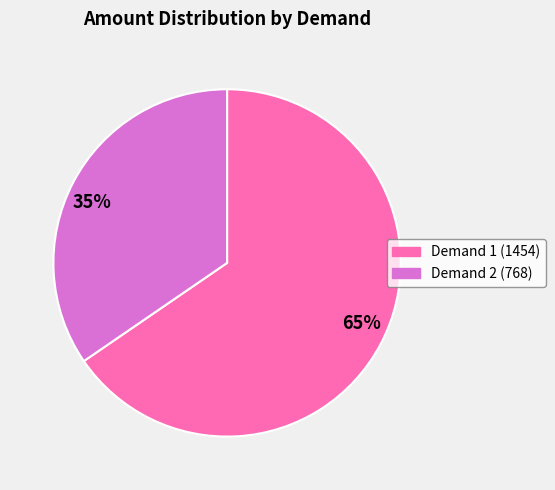

Which category has the biggest portion of the pie?

65%